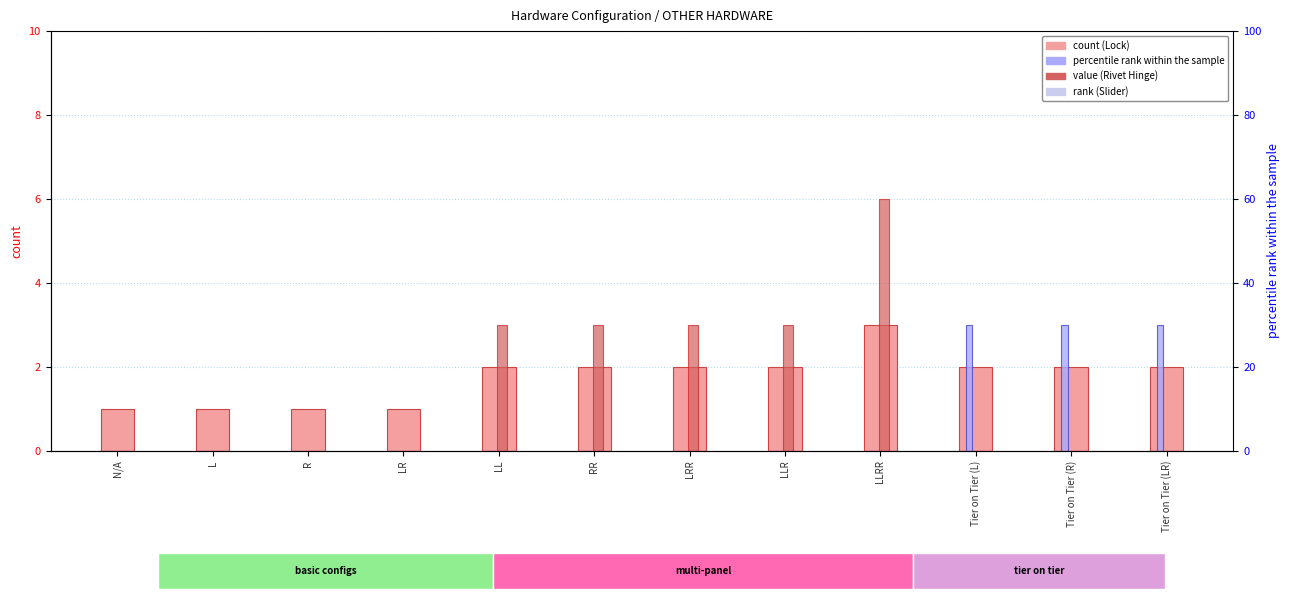

Count the Rivet Hinge 4x10mm values in the range 0 to 3.

11